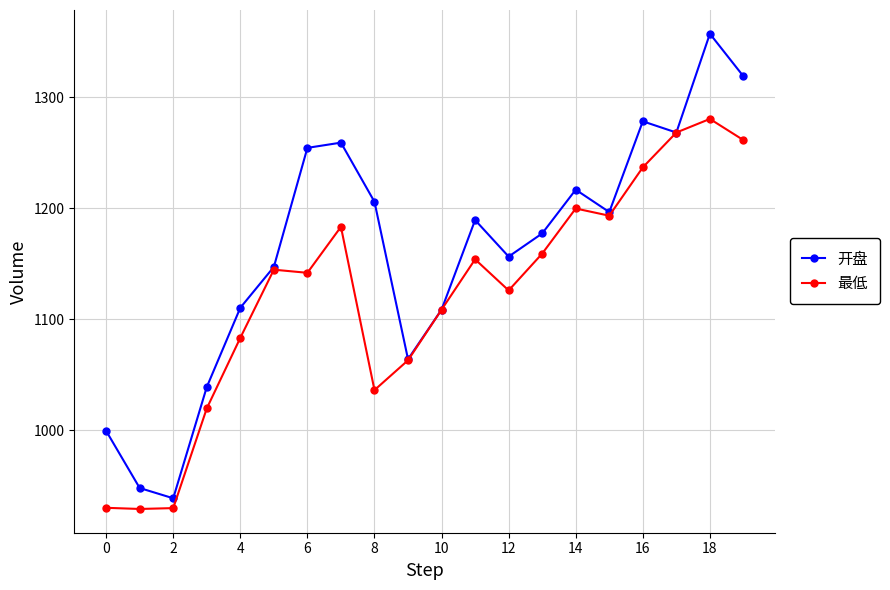

How many data points in 开盘 are less than 1189?

10